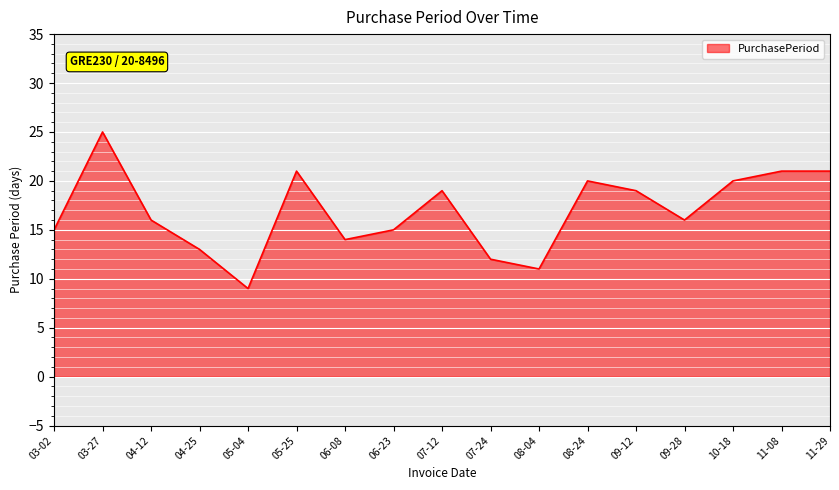

The chart shows a value of 9 at 05-25. True or false?

False